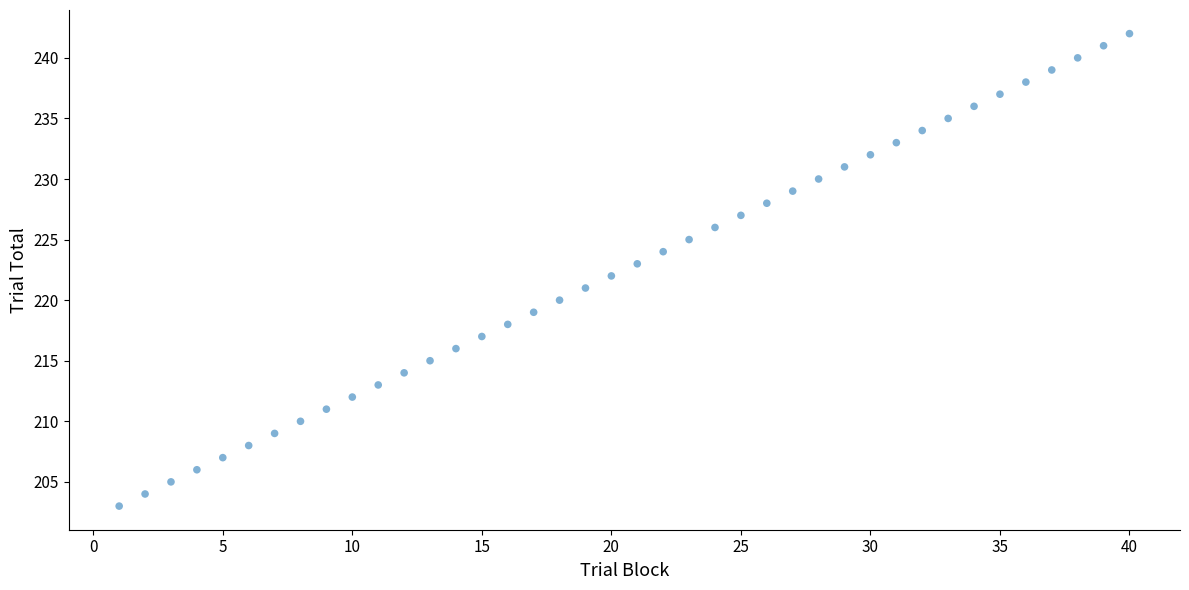

What is the range of X values (max minus min)?

39